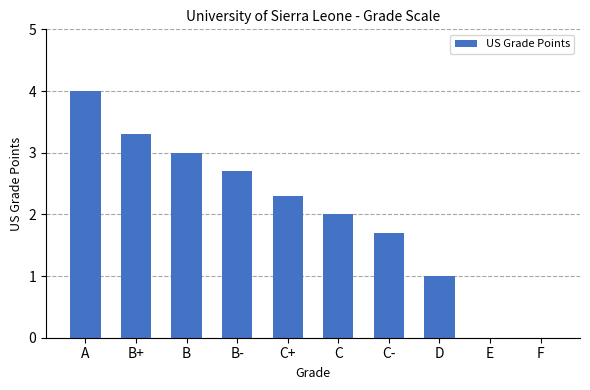

What is the change in value from A to F?

-4.0